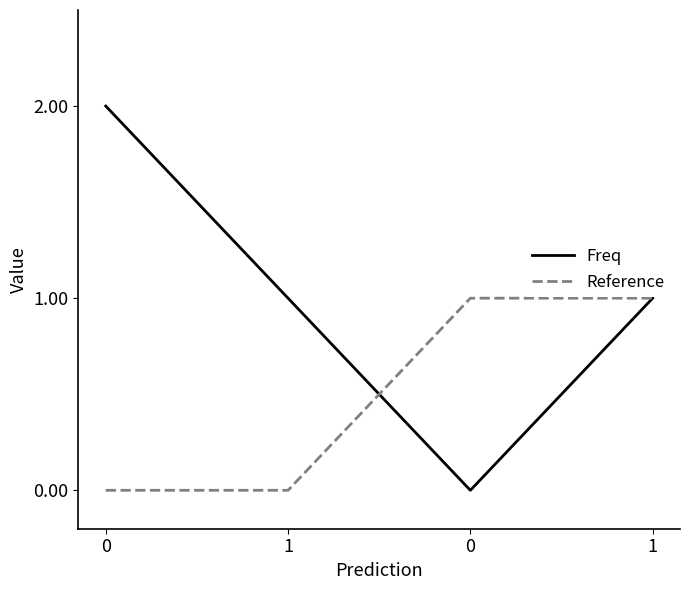

Which series has the largest total across all categories?

Freq